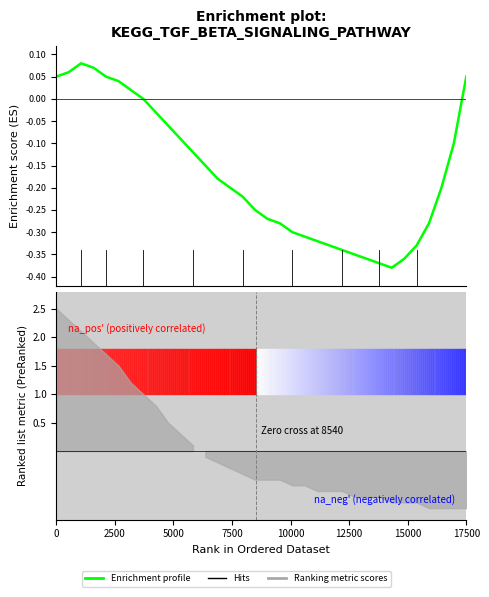

Does the chart have visible grid lines?

No